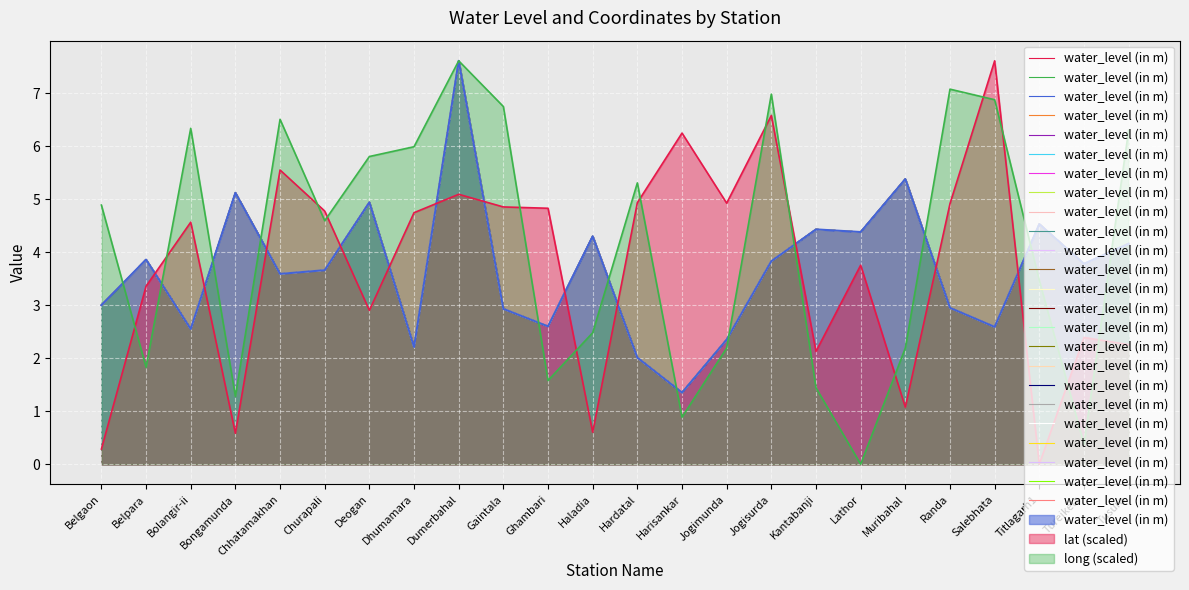

Where does the data first go above 3?

Belpara